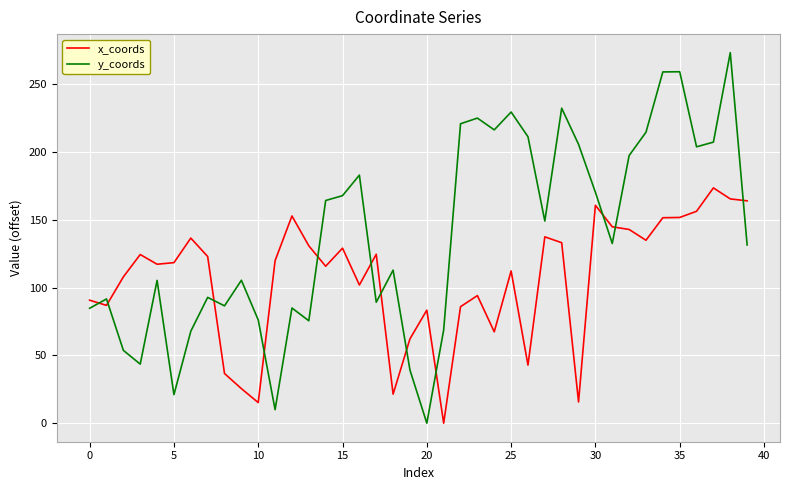

What are all the series names shown in the legend?

x_coords, y_coords